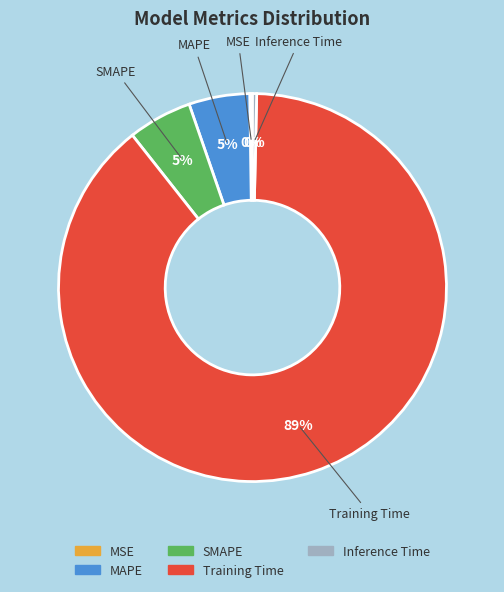

Which category accounts for the majority?

Training Time